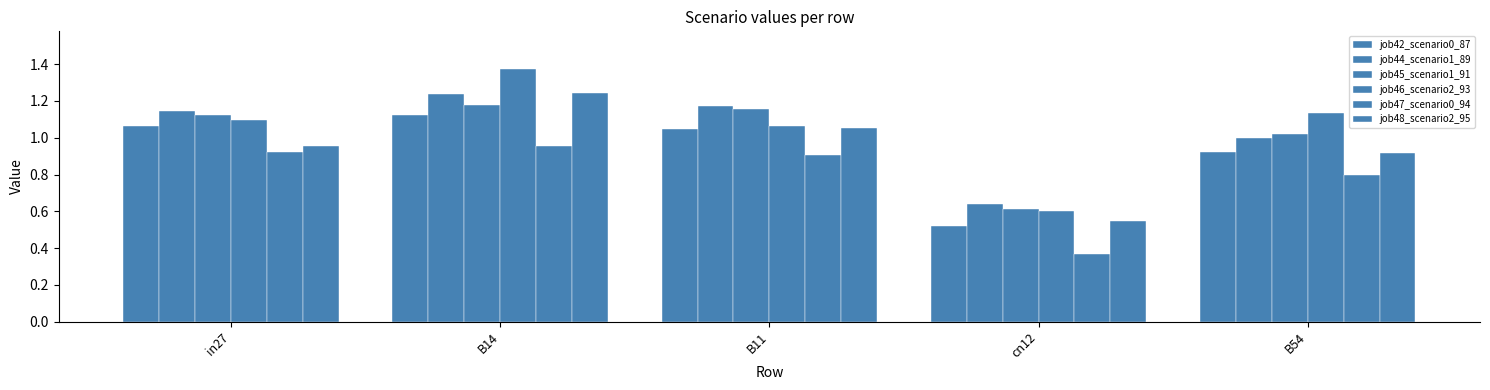

Does the chart contain stacked bars?

No